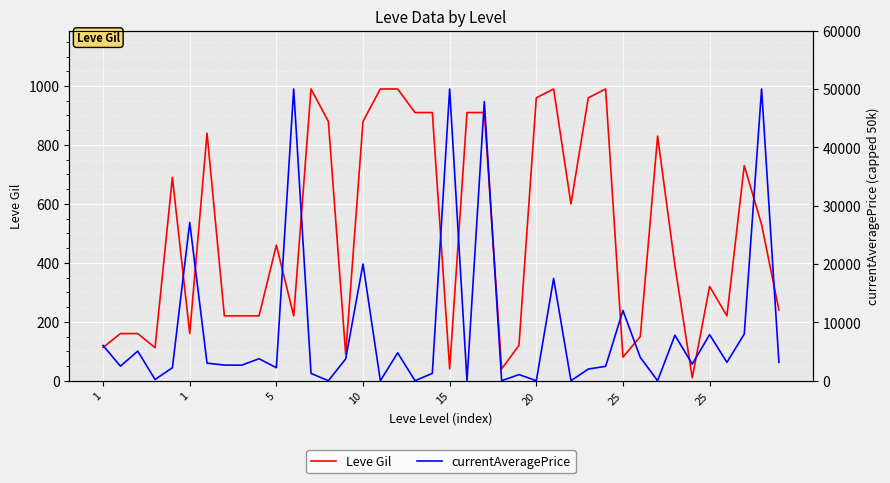

Does the chart display data point markers on the line(s)?

No